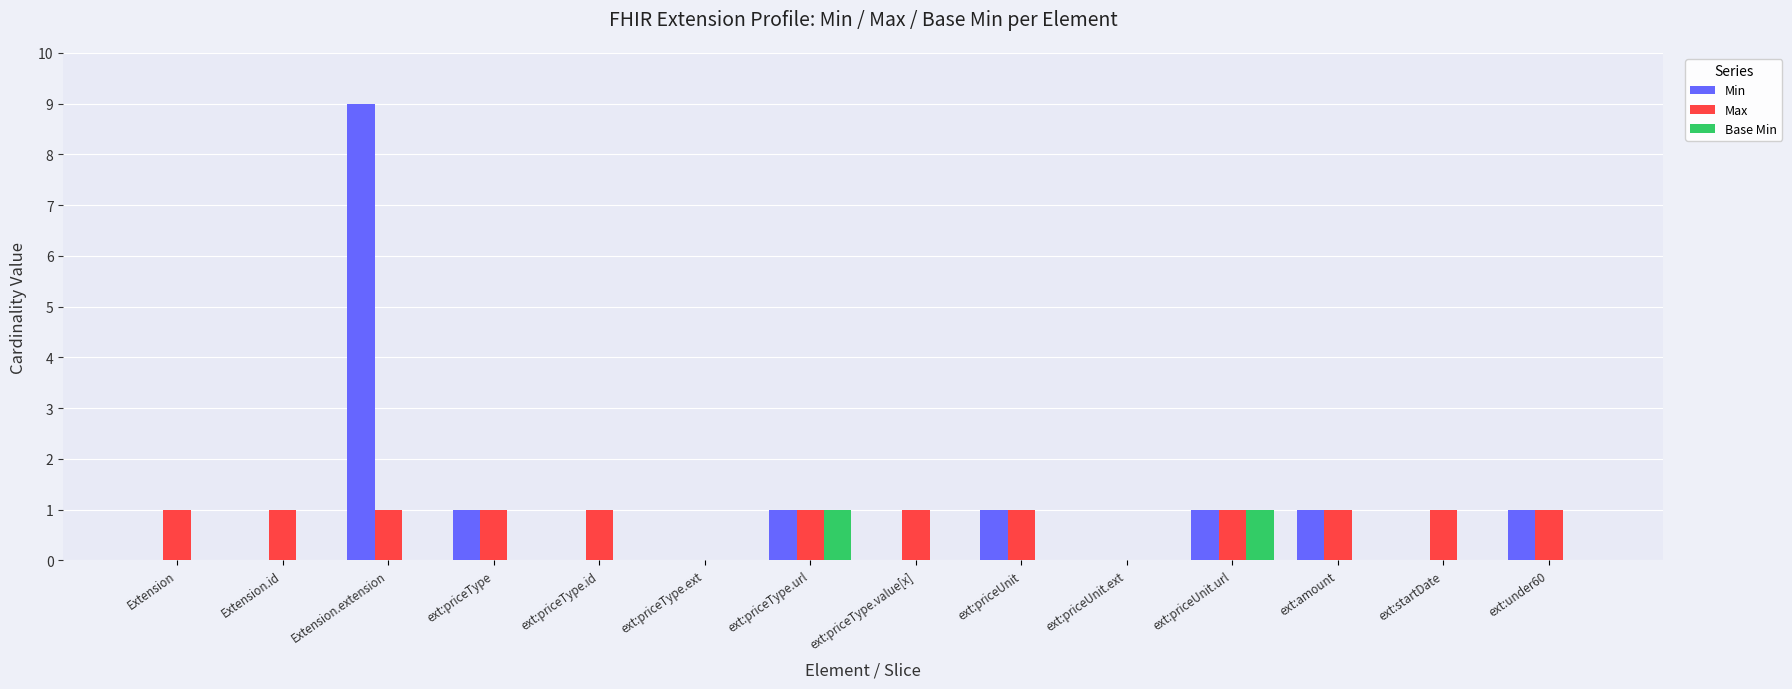

What is the maximum value shown in the chart?

9